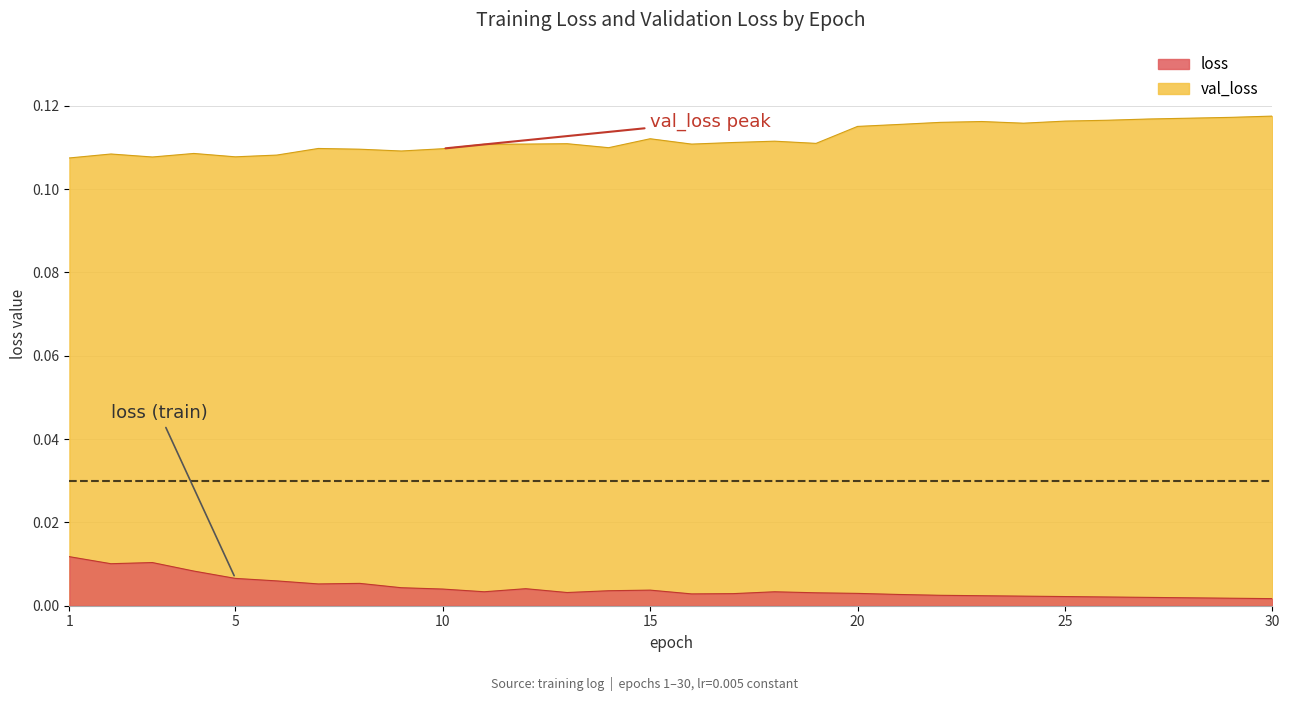

At 20, list the series in order from smallest to largest.

loss, val_loss